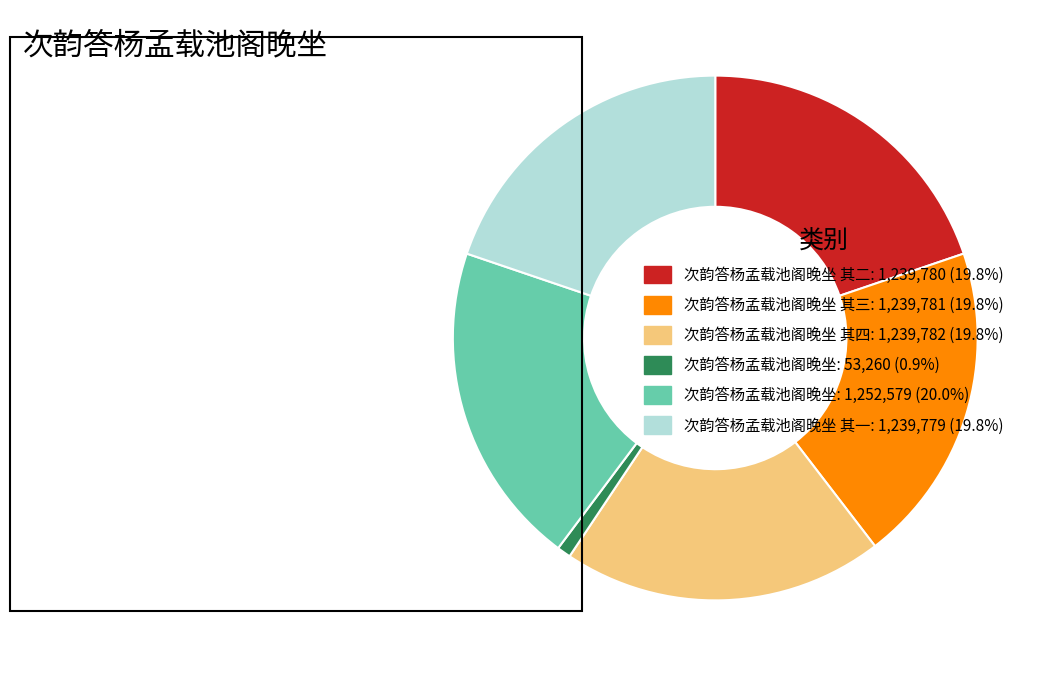

Does 次韵答杨孟载池阁晚坐 其四: 1,239,782 (19.8%) account for over 50% of the chart?

No